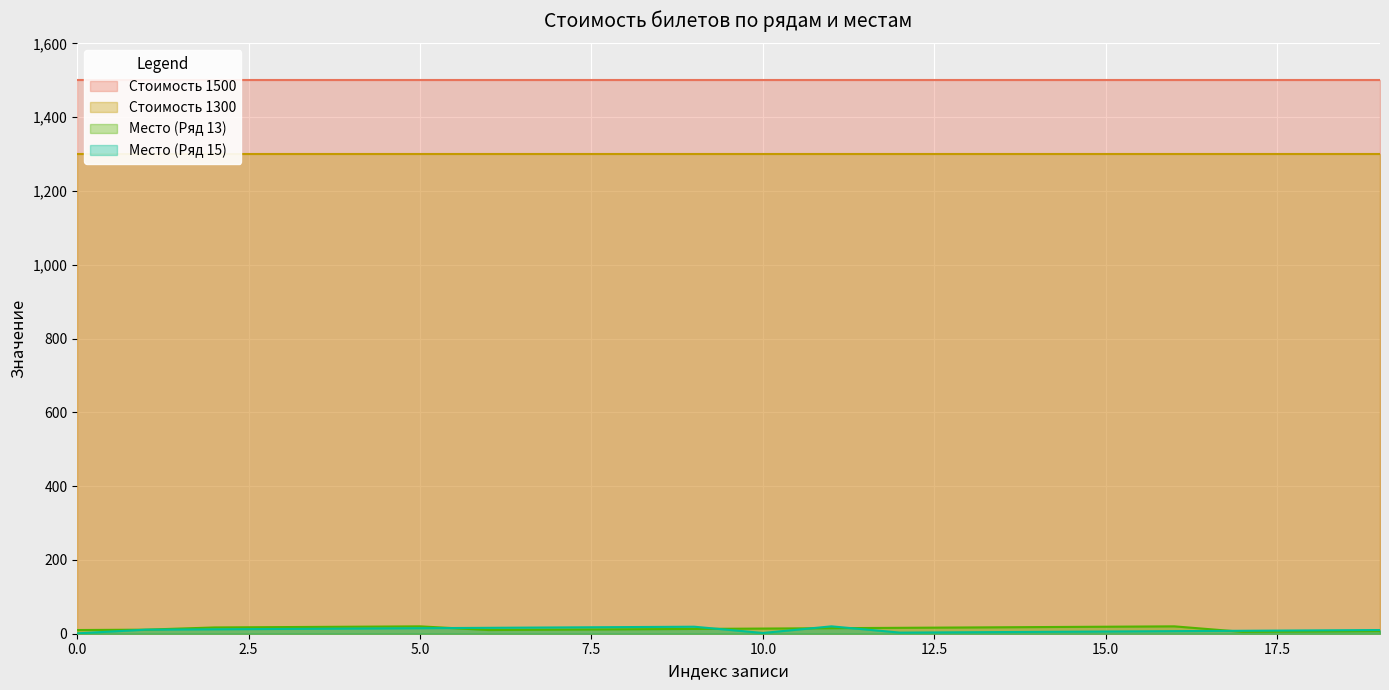

What is the average value of the Место (Ряд 13) series?

14